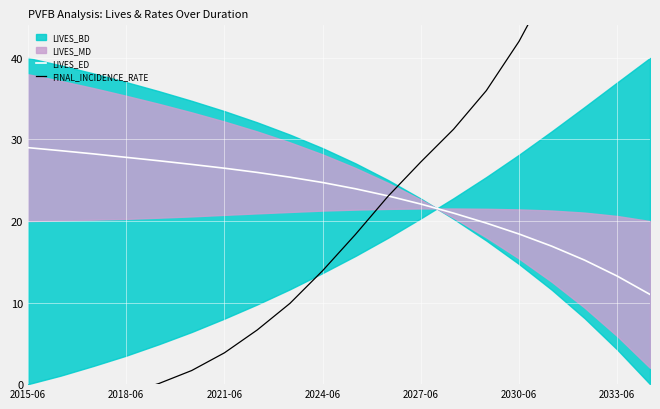

What is the maximum value for LIVES_ED?

29.0